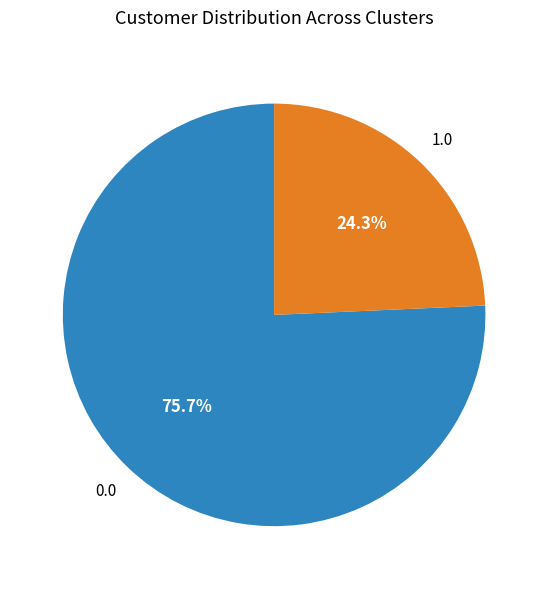

Is there a majority slice in this chart?

Yes